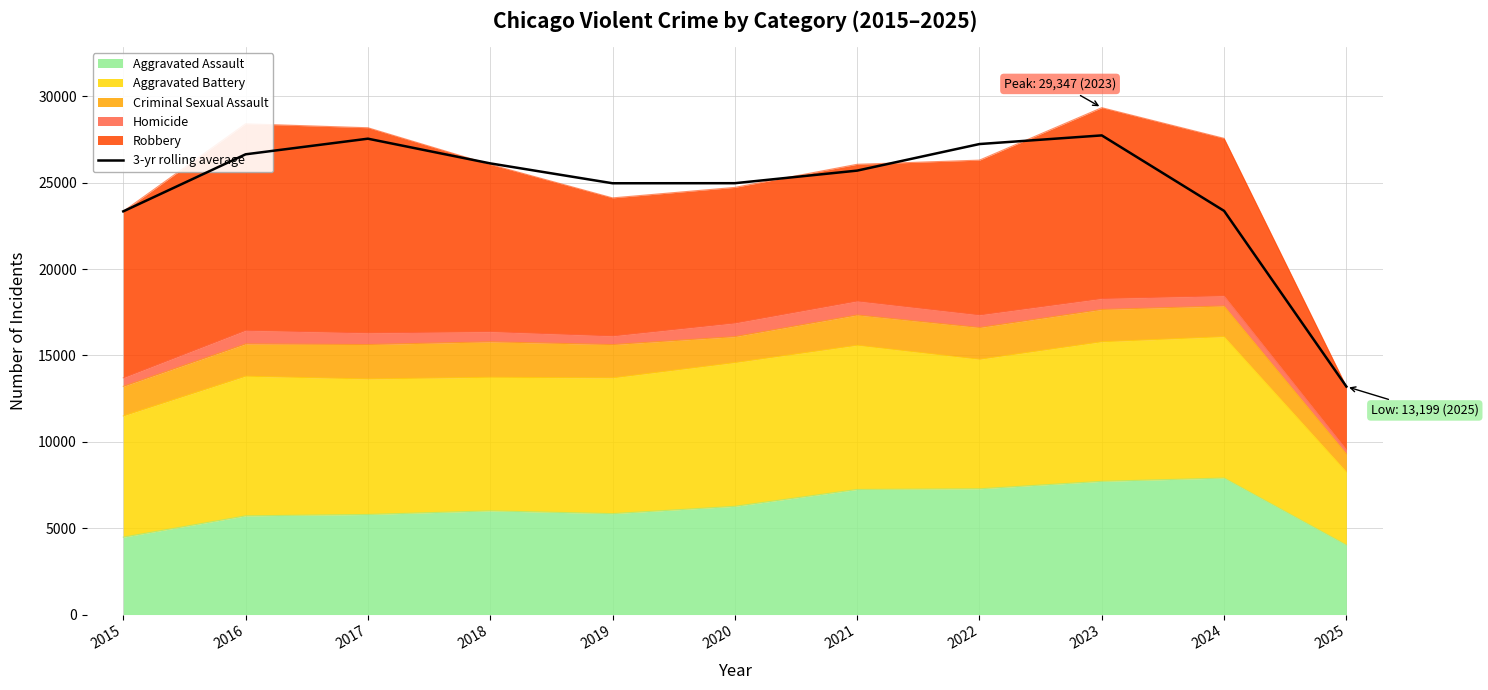

What is the change in value from 2019 to 2024?

-1599.0